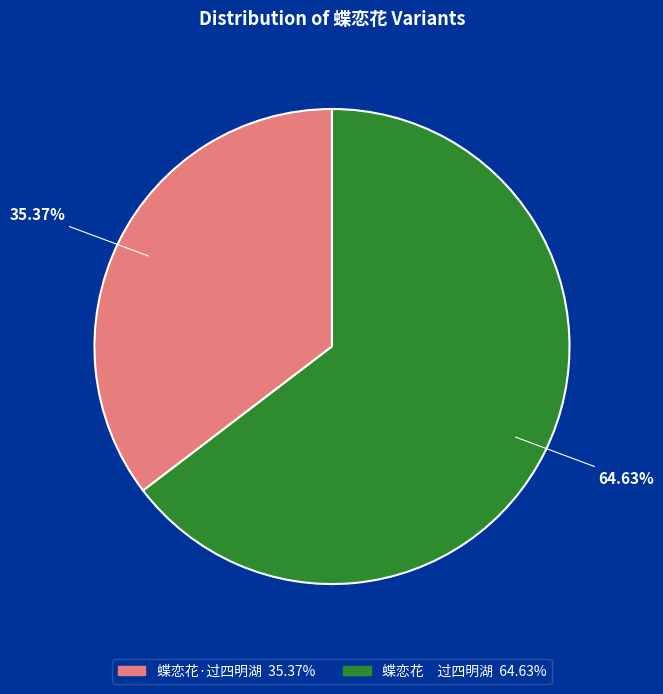

Count the number of slices in the pie.

2